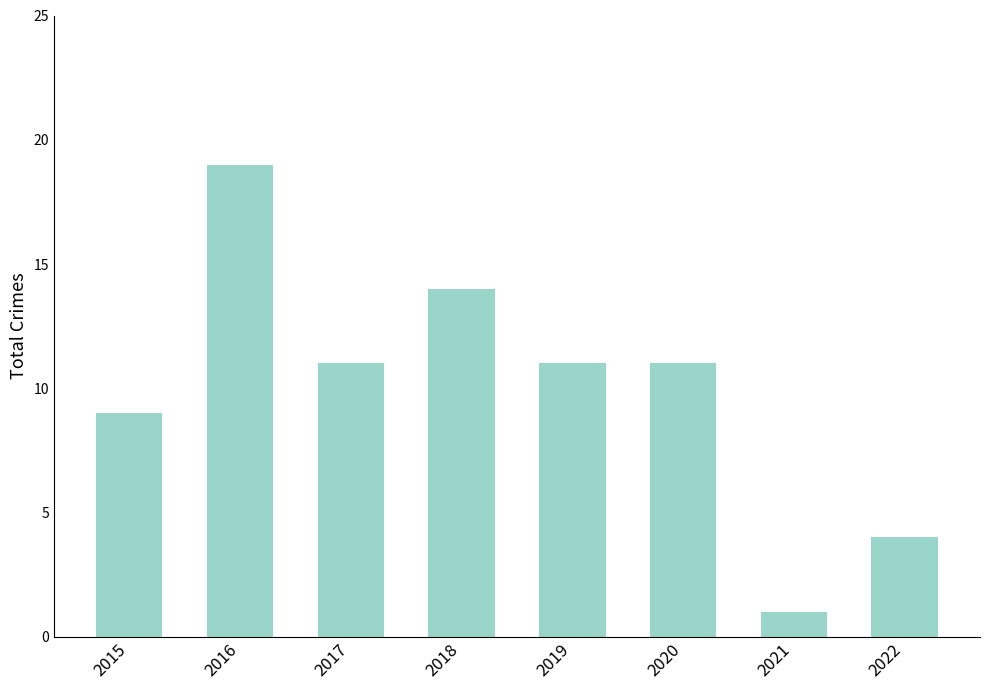

What is the difference between the values at 2018 and 2015?

5